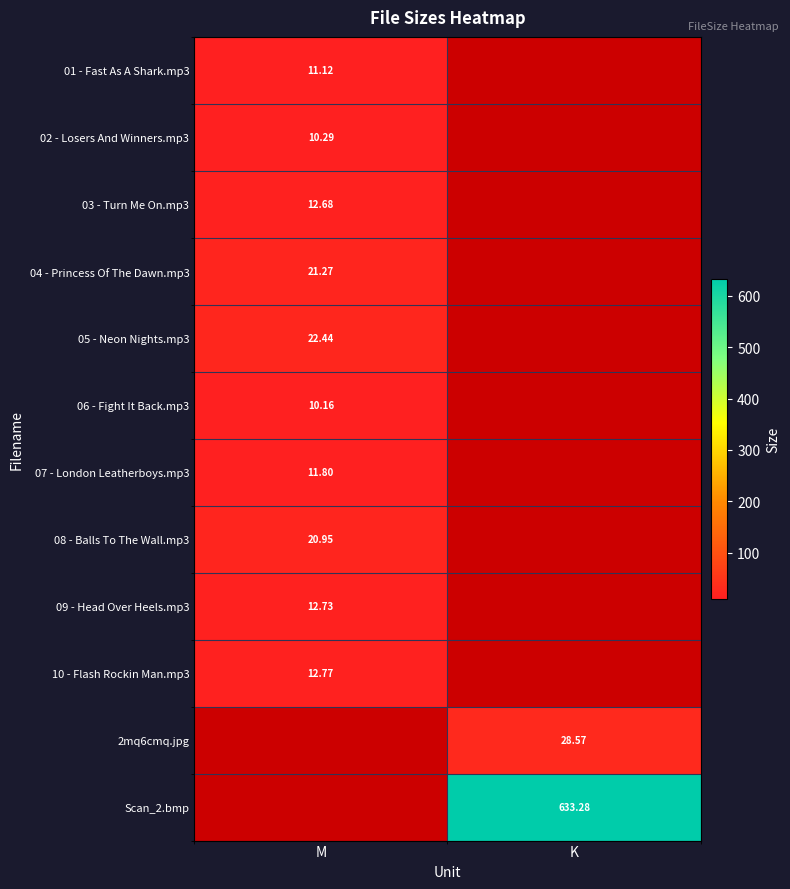

At how many categories does at least one series exceed 202?

1